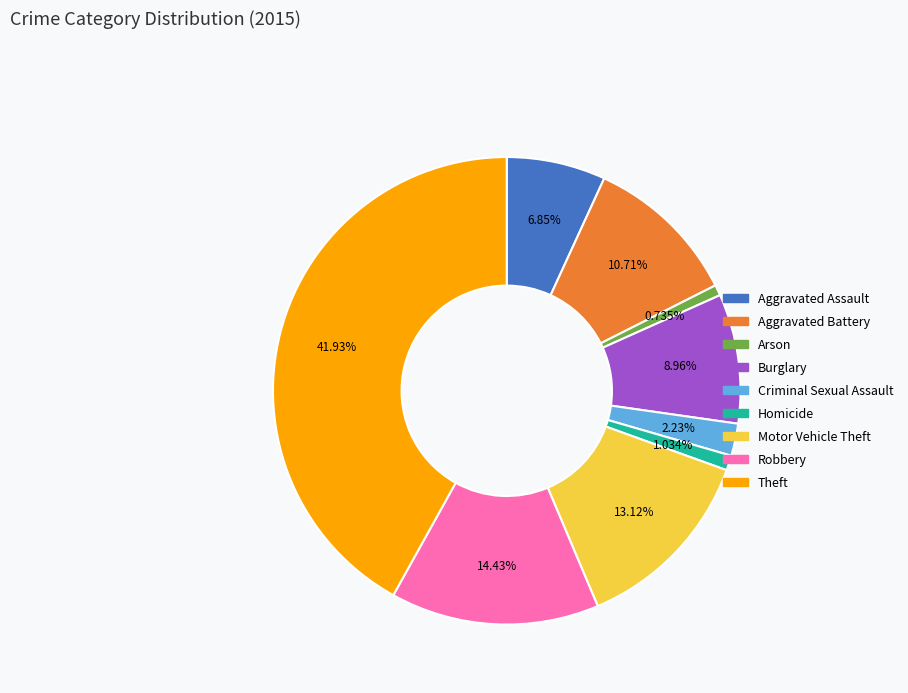

What is the largest slice in the pie chart?

Theft